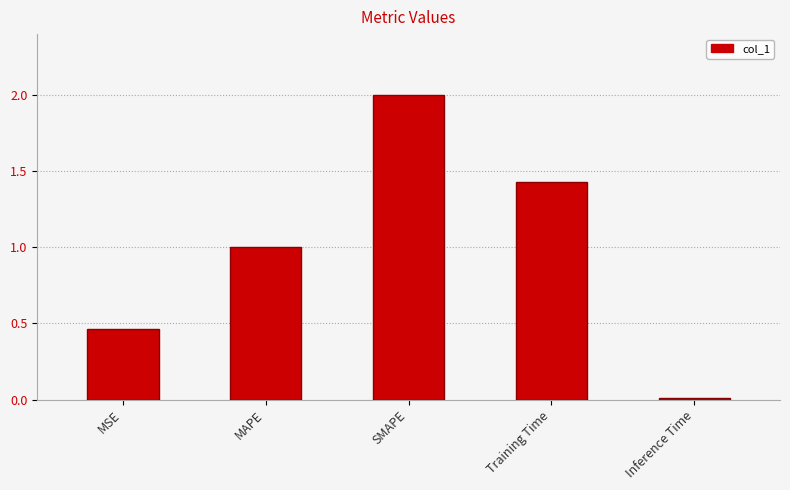

What is the maximum value shown in the chart?

2.0